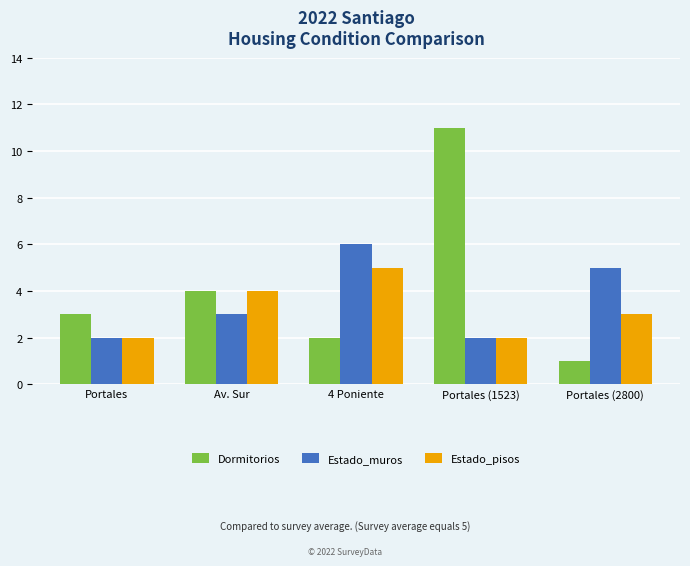

How many values in the Dormitorios series are below 3?

2